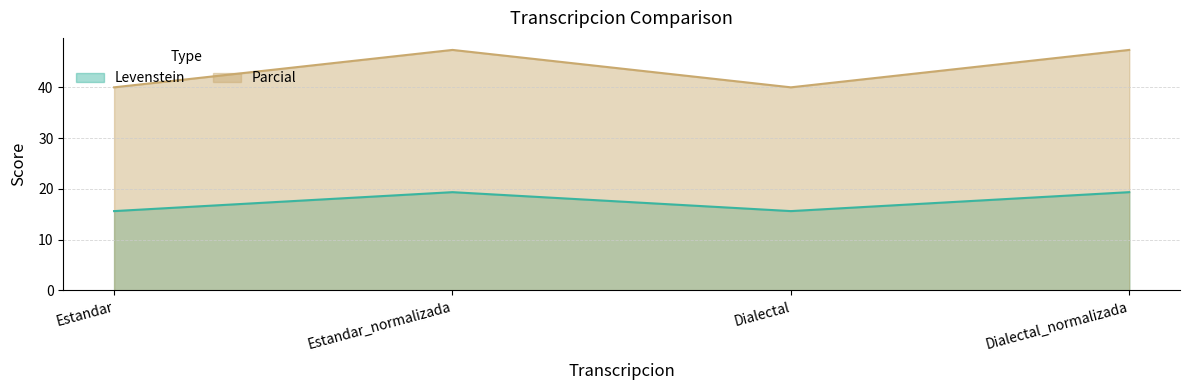

Reading right to left, transcribe all the data shown in this chart.

Levenstein: Dialectal_normalizada=19.4	Dialectal=15.6	Estandar_normalizada=19.4	Estandar=15.6
Parcial: Dialectal_normalizada=47.4	Dialectal=40.0	Estandar_normalizada=47.4	Estandar=40.0